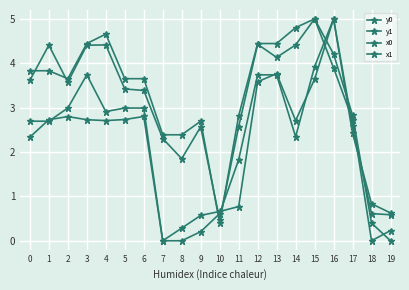

At how many categories does at least one series exceed 1?

17